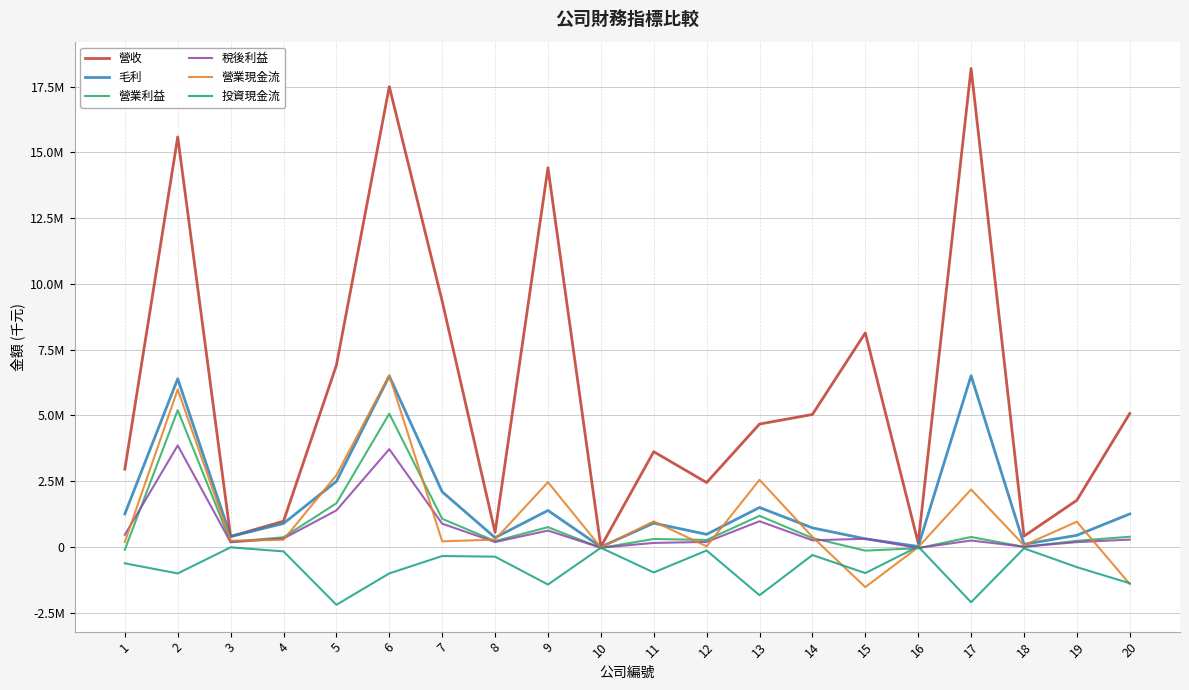

What is the value of the 營業現金流 point at the 12th from the left?

20469